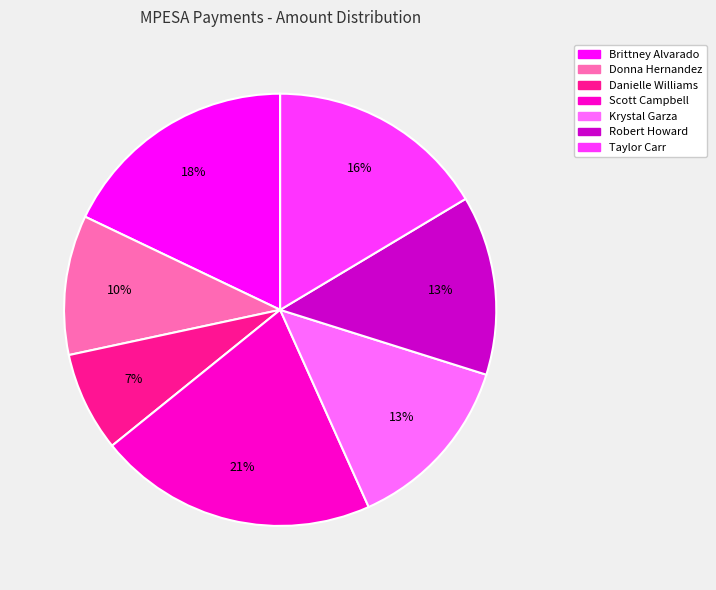

Is the sum of Robert Howard and Krystal Garza greater than half?

No